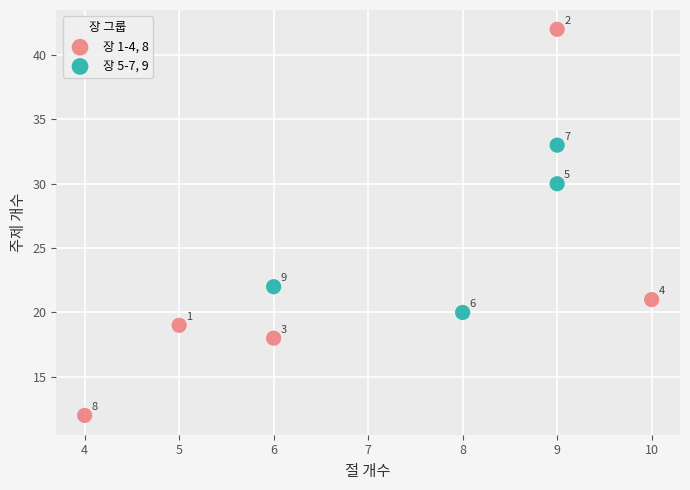

Which series has the widest spread of Y values?

장 1-4, 8